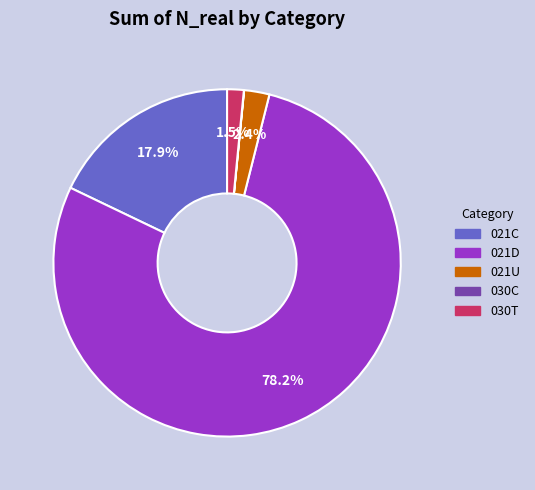

Which slice is the largest?

021D